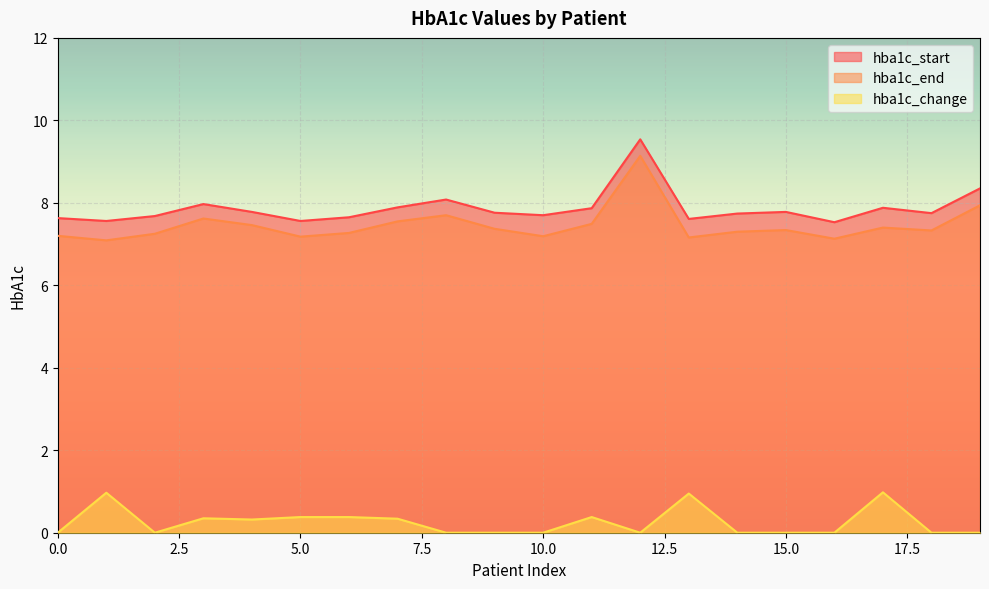

What is the value of the hba1c_end point at the 18th from the left?

7.4